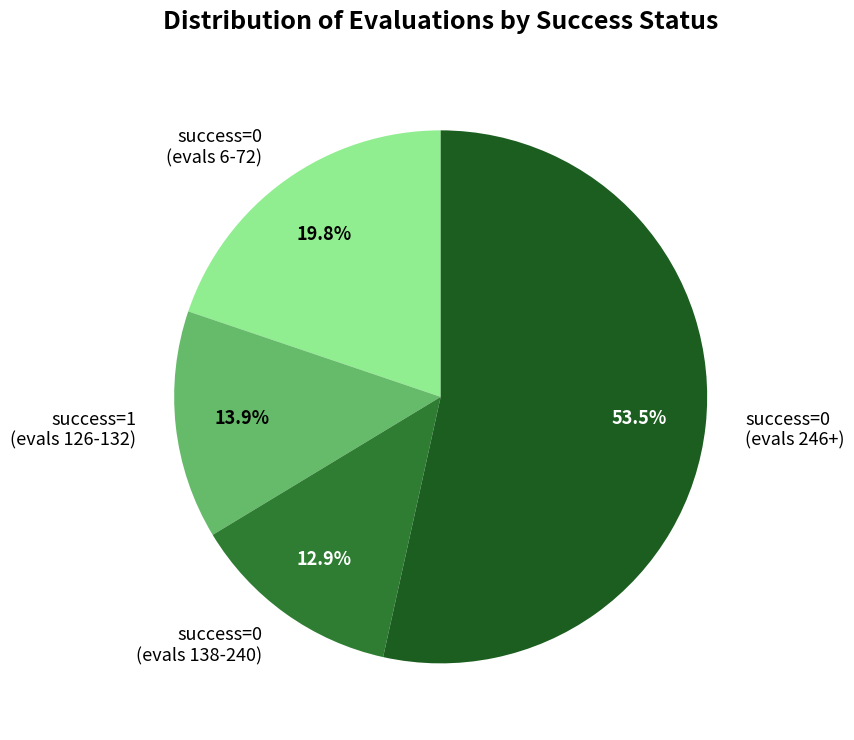

To the nearest percent, what is the difference between the largest and smallest slice percentages?

41%